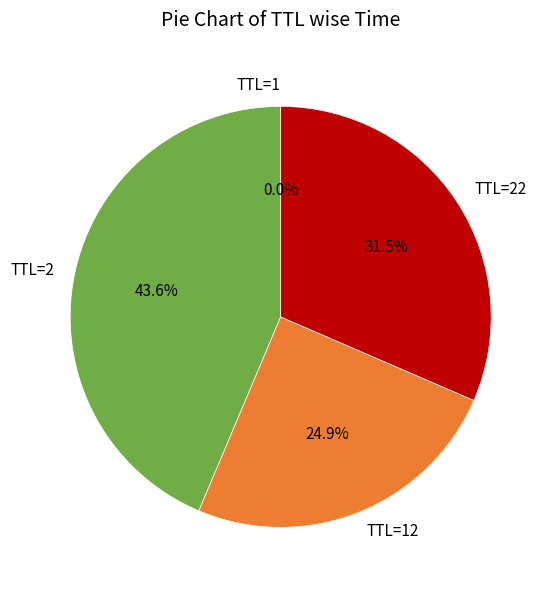

Between TTL=2 and TTL=22, which is larger?

TTL=2